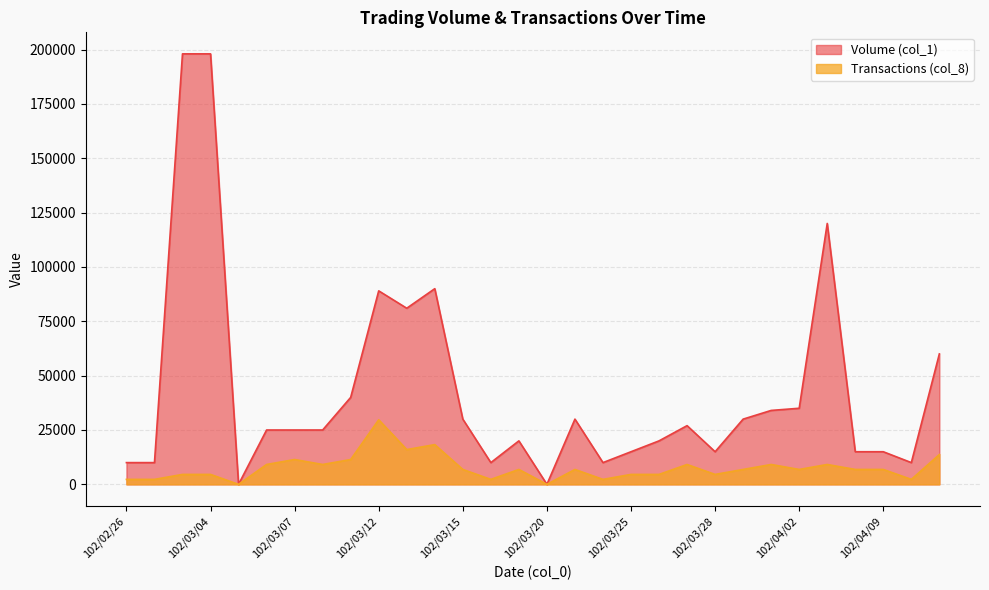

At which label does Transactions (col_8) reach its peak?

102/03/12